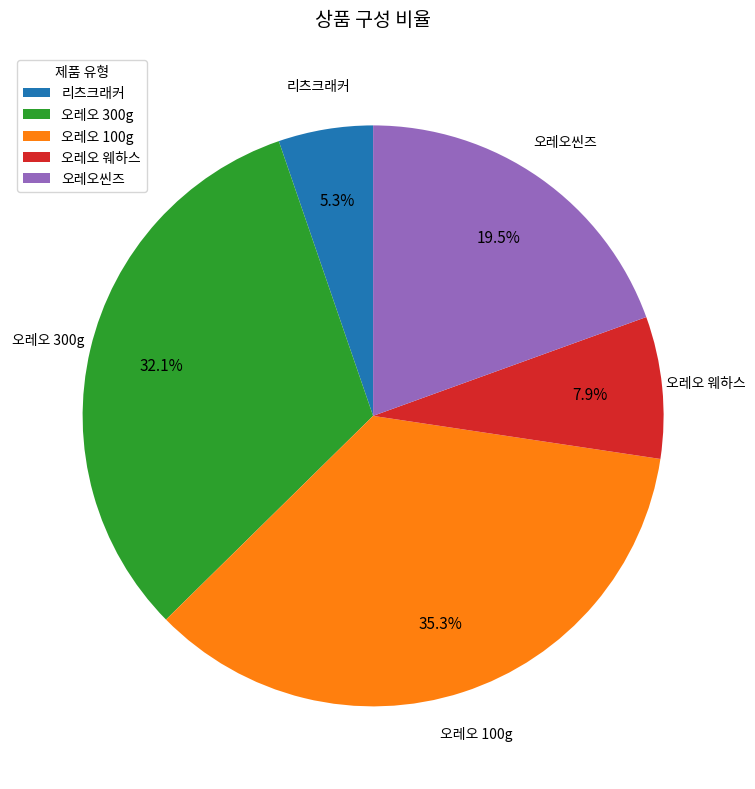

Does 오레오 웨하스 account for over 50% of the chart?

No